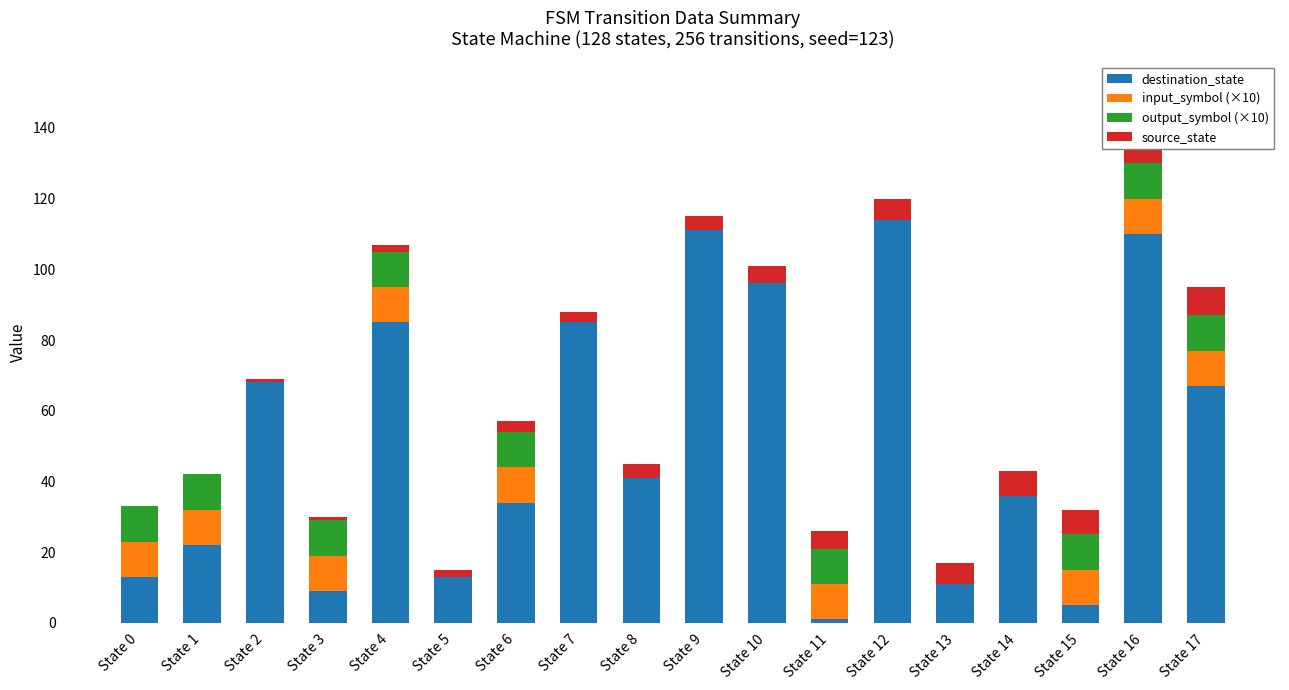

Which category has the highest value in the destination_state series?

State 12